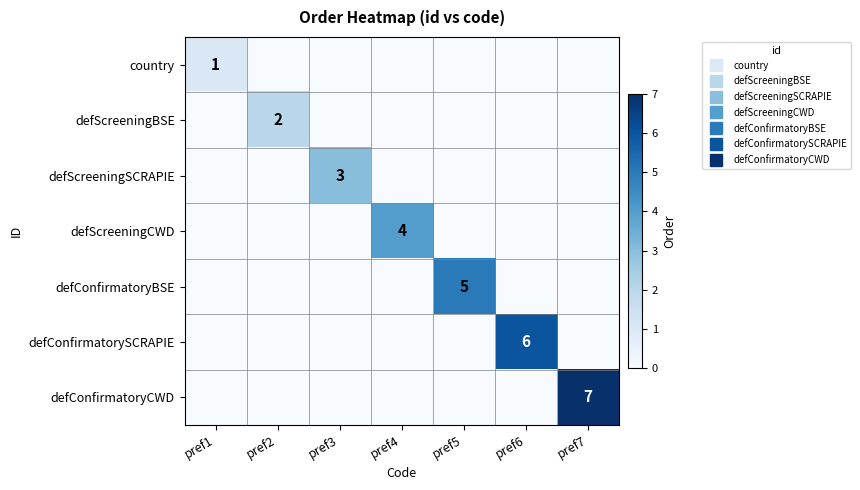

What is the highest value of the defScreeningBSE series?

2